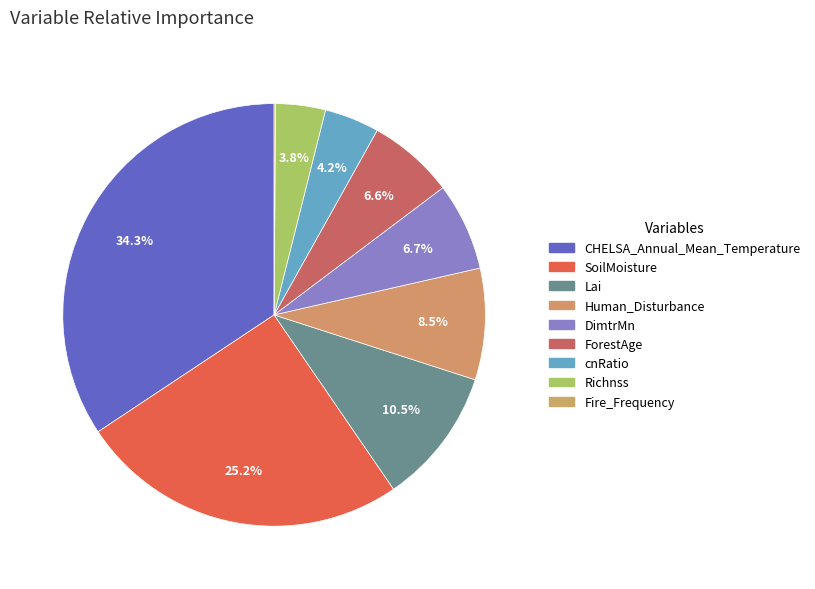

To the nearest percent, what percentage of the pie is SoilMoisture?

25%